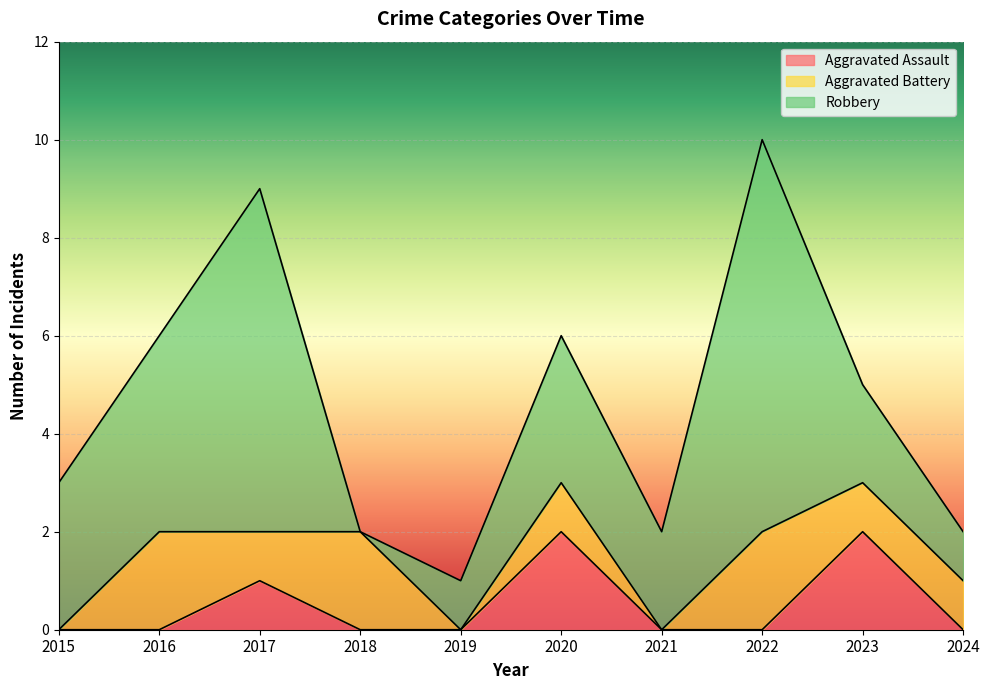

Which category has the highest value in the Aggravated Assault series?

2020